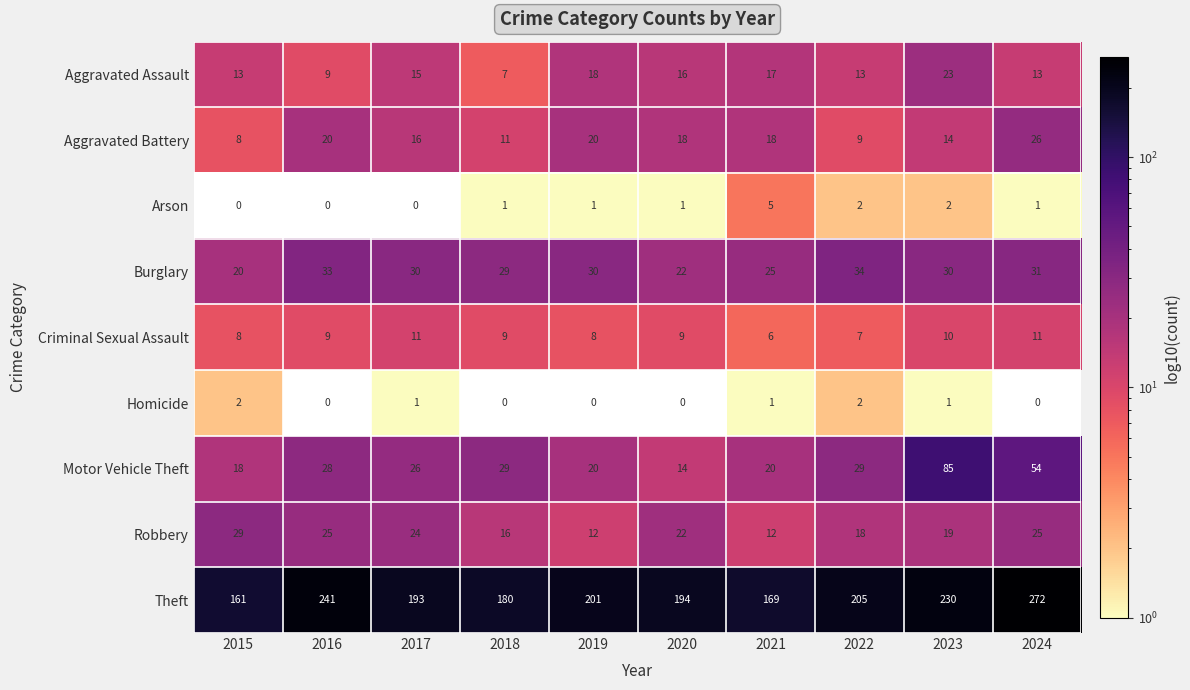

Which series changed the most between 2018 and 2022?

Theft